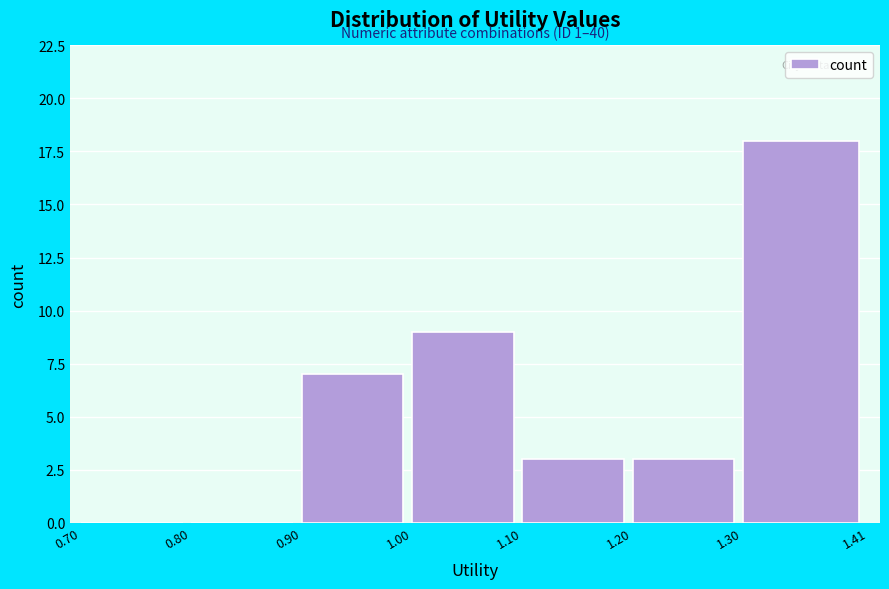

Over which range of the x-axis is the bar tallest?

1.30 to 1.41